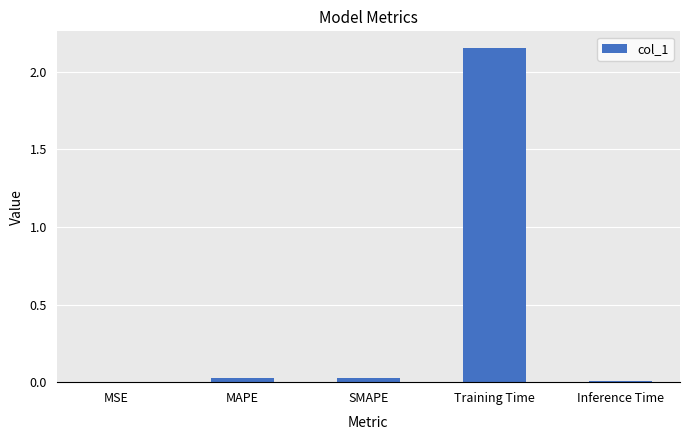

Between Inference Time and Training Time, which is larger?

Training Time